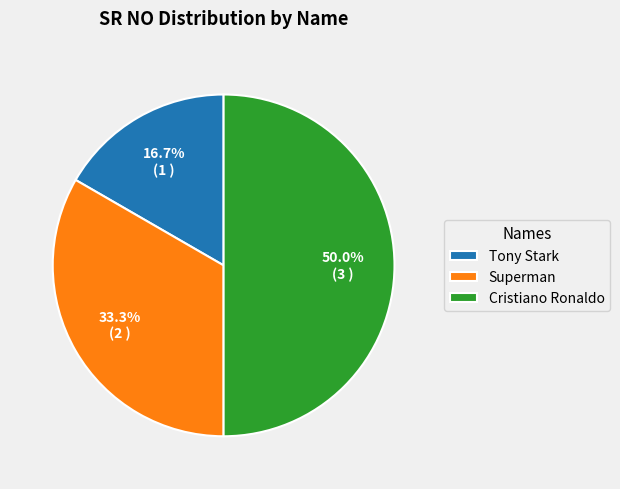

Combined, what portion of the pie is Cristiano Ronaldo and Tony Stark?

66.7%